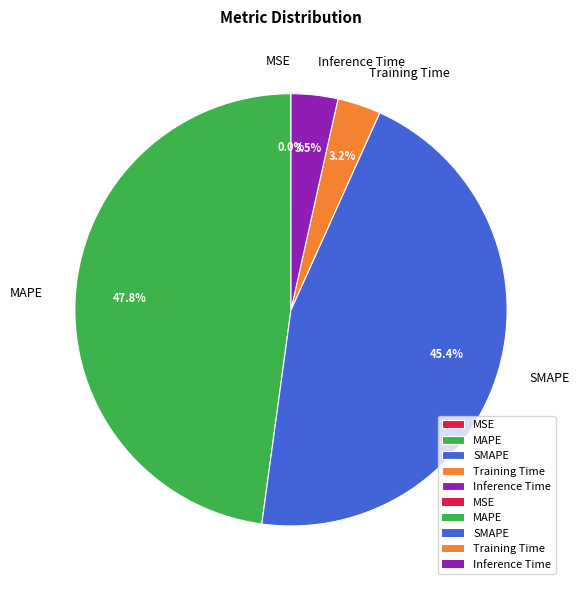

Is Training Time the majority of the pie?

No